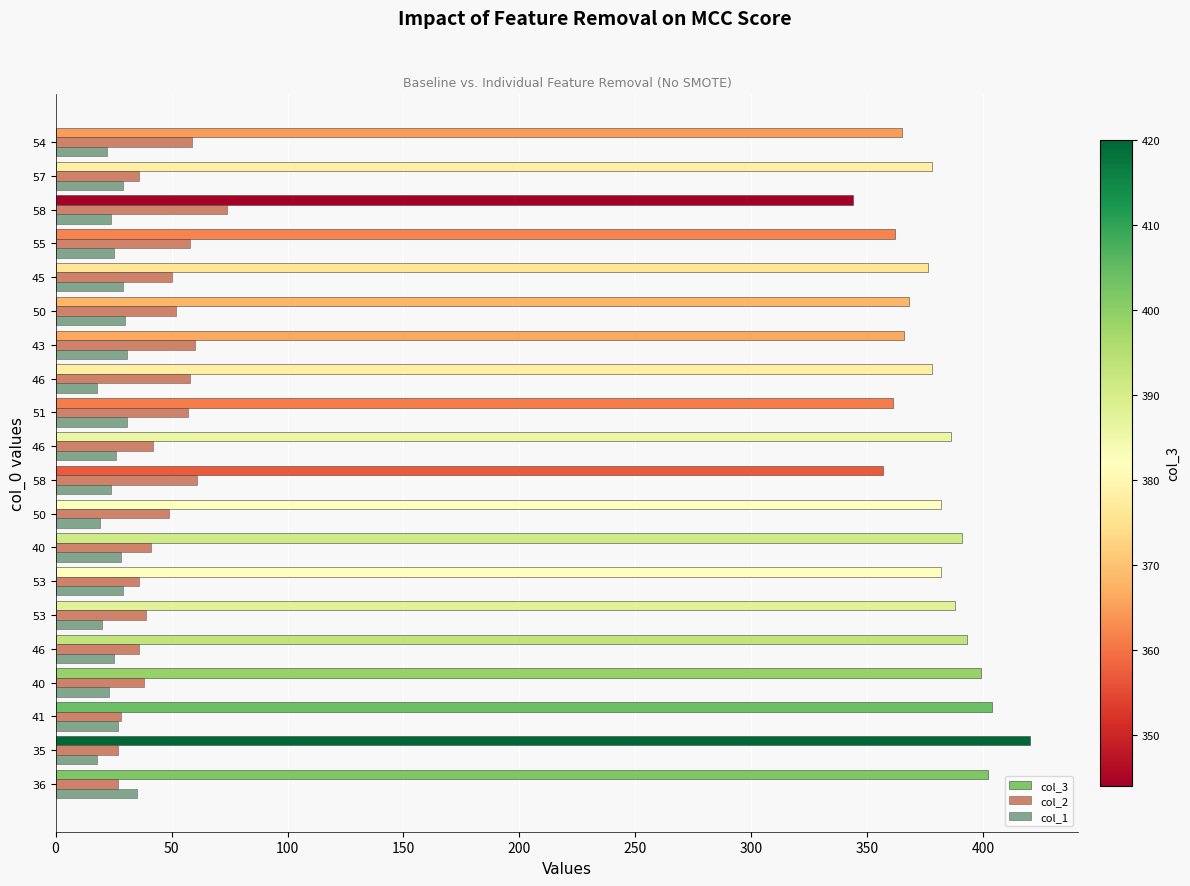

What is the sum of all col_2 values?

928